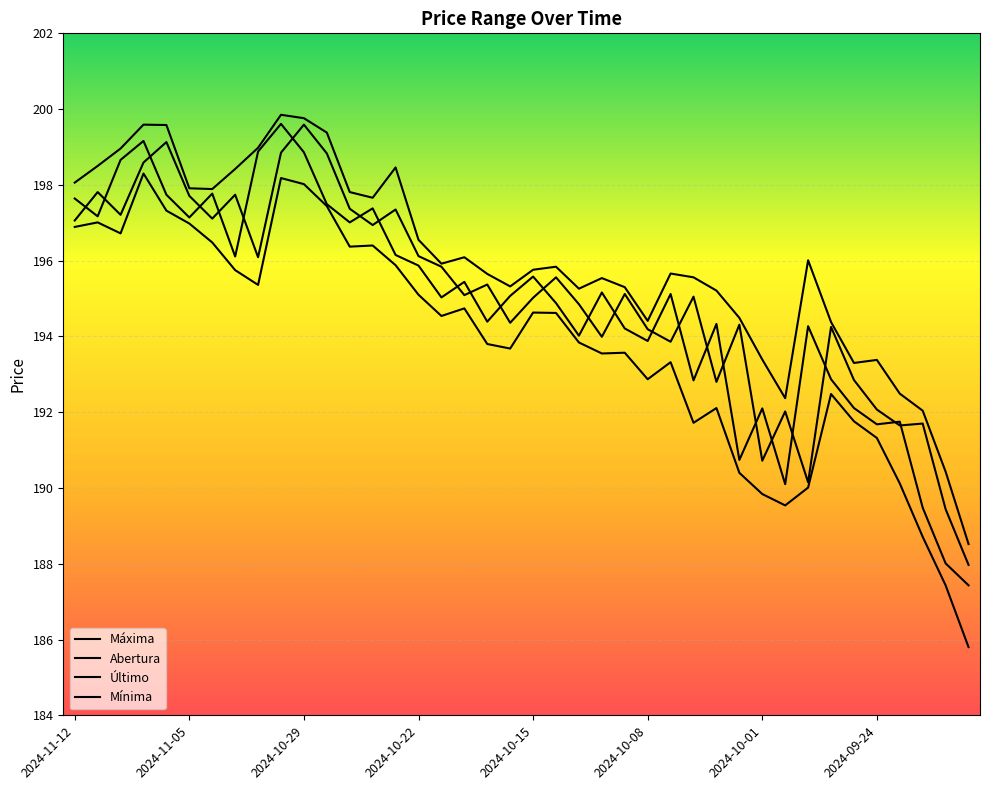

Reading left to right, what are all the values shown in this chart?

Máxima: 198.1	198.5	199.0	199.6	199.6	197.9	197.9	198.4	199.0	199.8	199.8	199.4	197.8	197.7	198.5	196.6	195.9	196.1	195.7	195.3	195.8	195.8	195.3	195.5	195.3	194.4	195.7	195.6	195.2	194.5	193.4	192.4	196.0	194.4	193.3	193.4	192.5	192.0	190.4	188.5
Abertura: 197.6	197.2	198.7	199.2	197.7	197.1	197.8	196.1	198.9	199.6	198.9	197.5	197.0	197.4	196.2	195.9	195.0	195.4	194.4	195.1	195.6	194.9	194.0	195.2	194.2	193.9	195.1	192.8	194.3	190.7	192.1	190.1	194.3	192.9	192.1	191.7	191.8	189.5	188.0	187.4
Último: 197.1	197.8	197.2	198.6	199.1	197.7	197.1	197.7	196.1	198.8	199.6	198.8	197.4	196.9	197.3	196.1	195.8	195.1	195.4	194.4	195.0	195.6	194.8	194.0	195.1	194.2	193.9	195.1	192.8	194.3	190.7	192.0	190.2	194.2	192.8	192.1	191.7	191.7	189.4	188.0
Mínima: 196.9	197.0	196.7	198.3	197.3	197.0	196.5	195.8	195.4	198.2	198.0	197.4	196.4	196.4	195.9	195.1	194.5	194.7	193.8	193.7	194.6	194.6	193.8	193.6	193.6	192.9	193.3	191.7	192.1	190.4	189.8	189.5	190.0	192.5	191.8	191.3	190.1	188.7	187.4	185.8